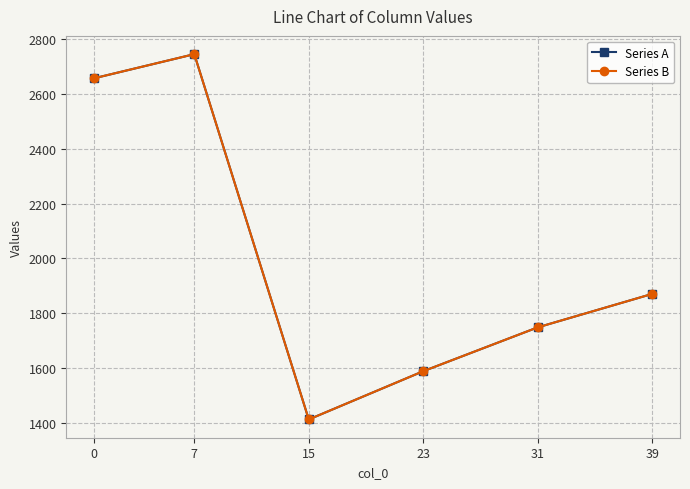

What is the difference between the second highest and minimum values in the Series A series?

1245